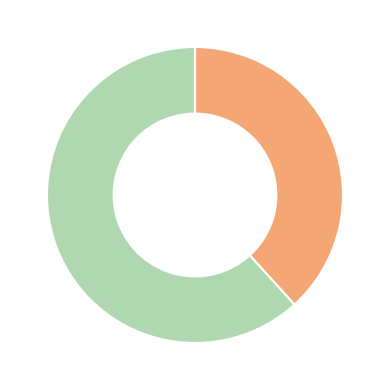

Is there any slice that represents more than half of the pie?

Yes